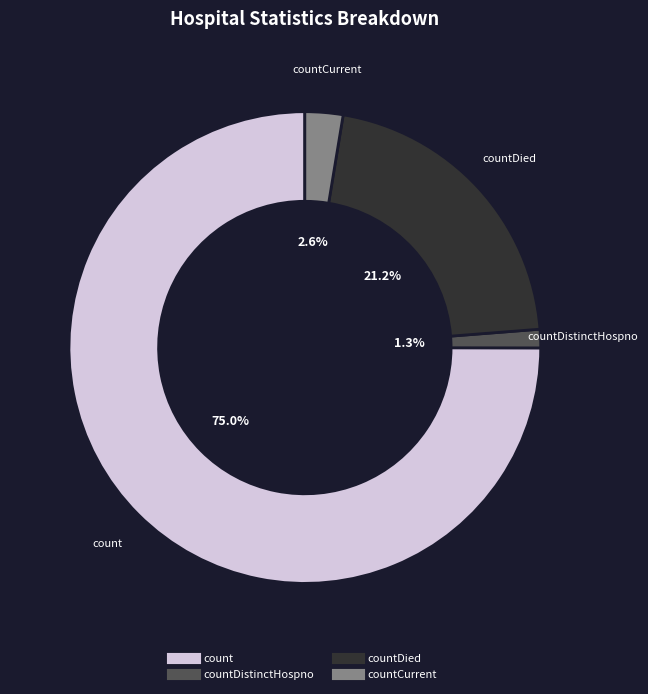

Is there any slice that represents more than half of the pie?

Yes